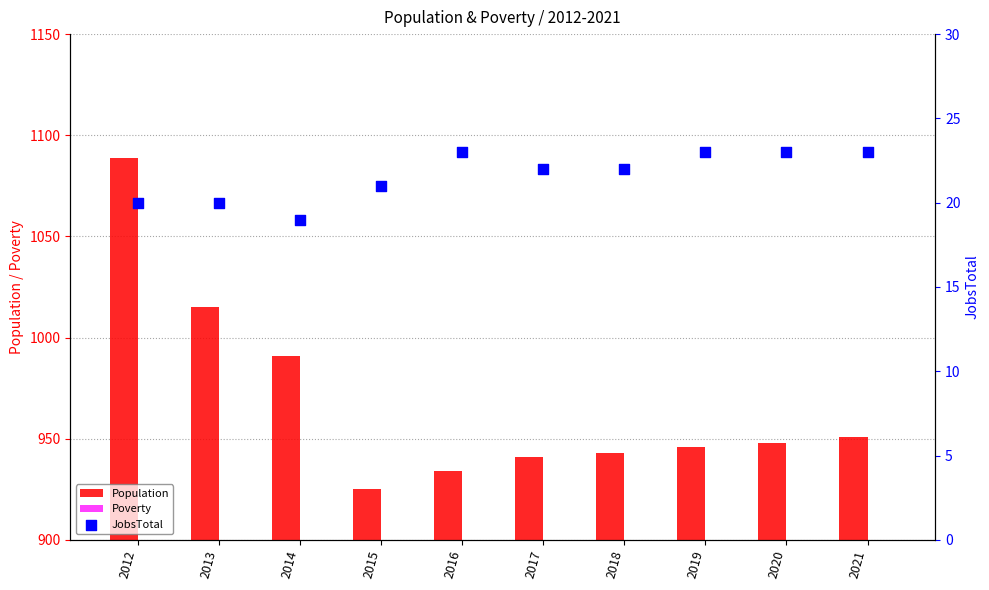

What are all the series names shown in the legend?

Population, Poverty, JobsTotal